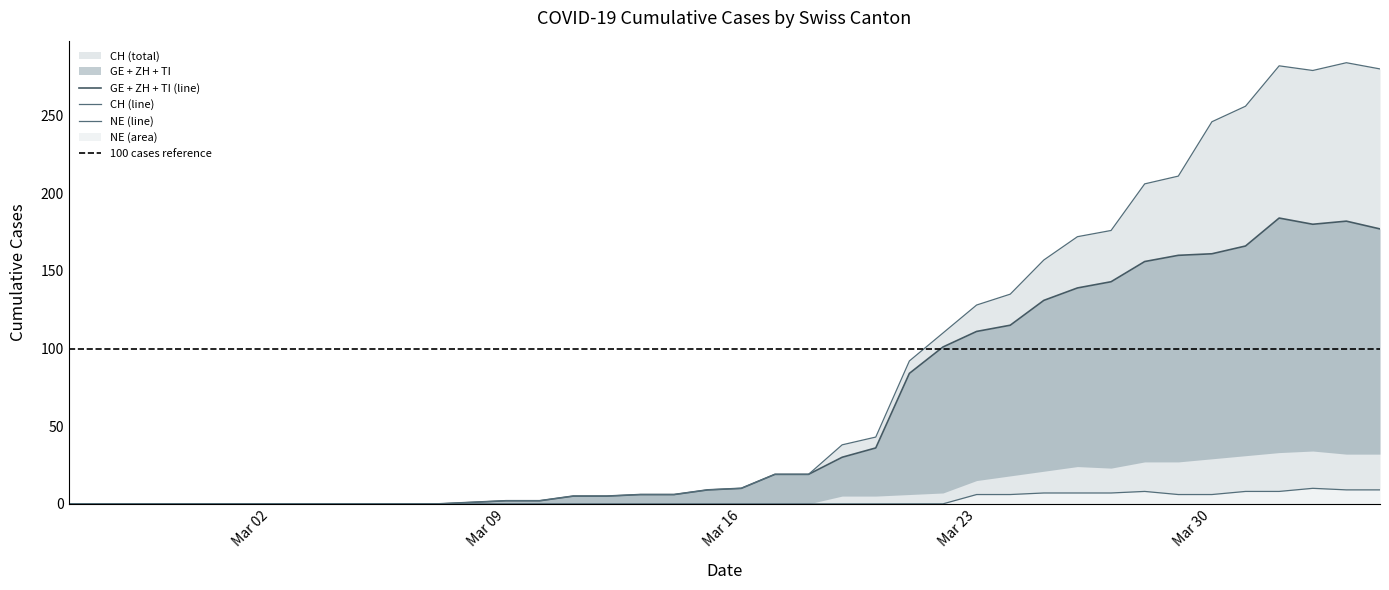

What is the total value across all series at 2020-04-04?

466